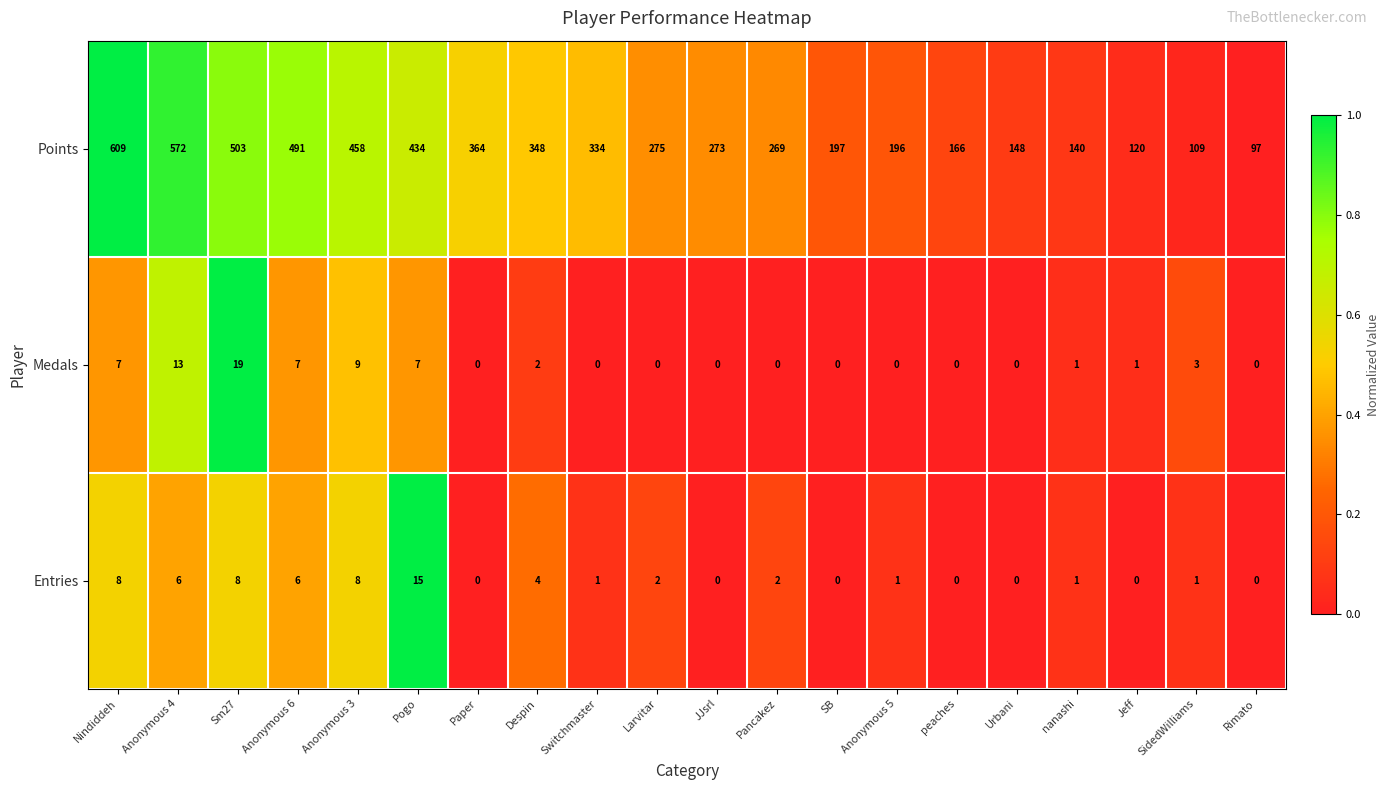

Which series has the widest spread of values?

Points